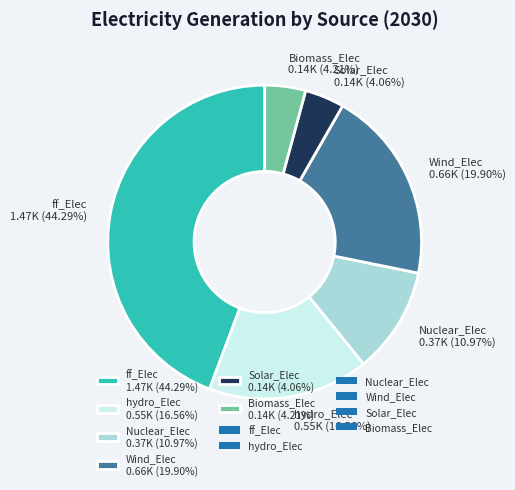

Between Wind_Elec and ff_Elec, which is larger?

ff_Elec